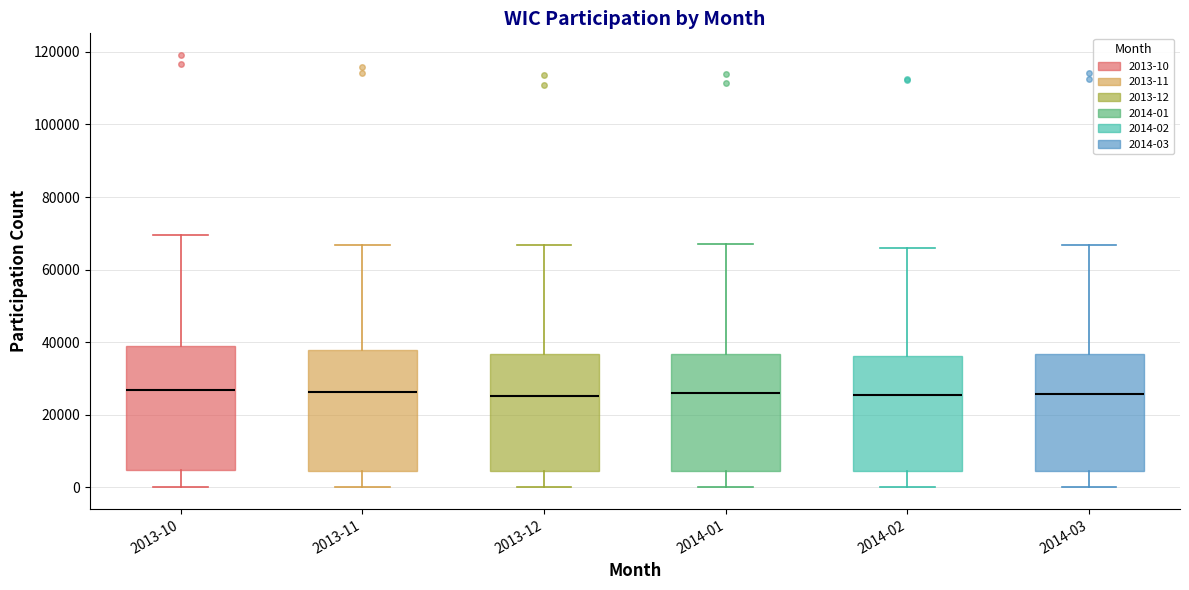

Reading left to right, transcribe this box plot: for each box, give where its median line is, the range the box spans, and where its two whiskers end, as read against the y-axis. The values are not printed on the chart, so give them approximately, as read against the axis.

2013-10: median 26000, box 4000 to 40000, whiskers 0 to 70000
2013-11: median 26000, box 4000 to 38000, whiskers 0 to 66000
2013-12: median 26000, box 4000 to 36000, whiskers 0 to 66000
2014-01: median 26000, box 4000 to 36000, whiskers 0 to 68000
2014-02: median 26000, box 4000 to 36000, whiskers 0 to 66000
2014-03: median 26000, box 4000 to 36000, whiskers 0 to 66000